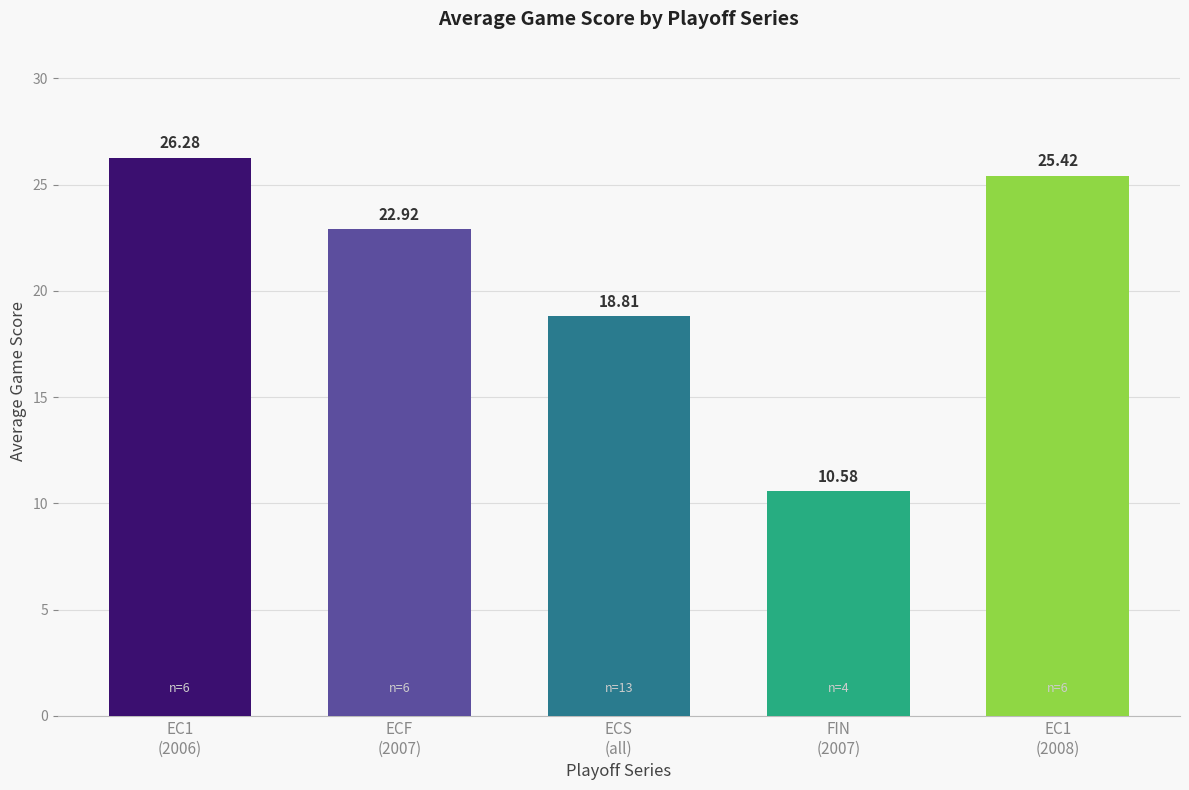

What position from the left is FIN
(2007)?

4